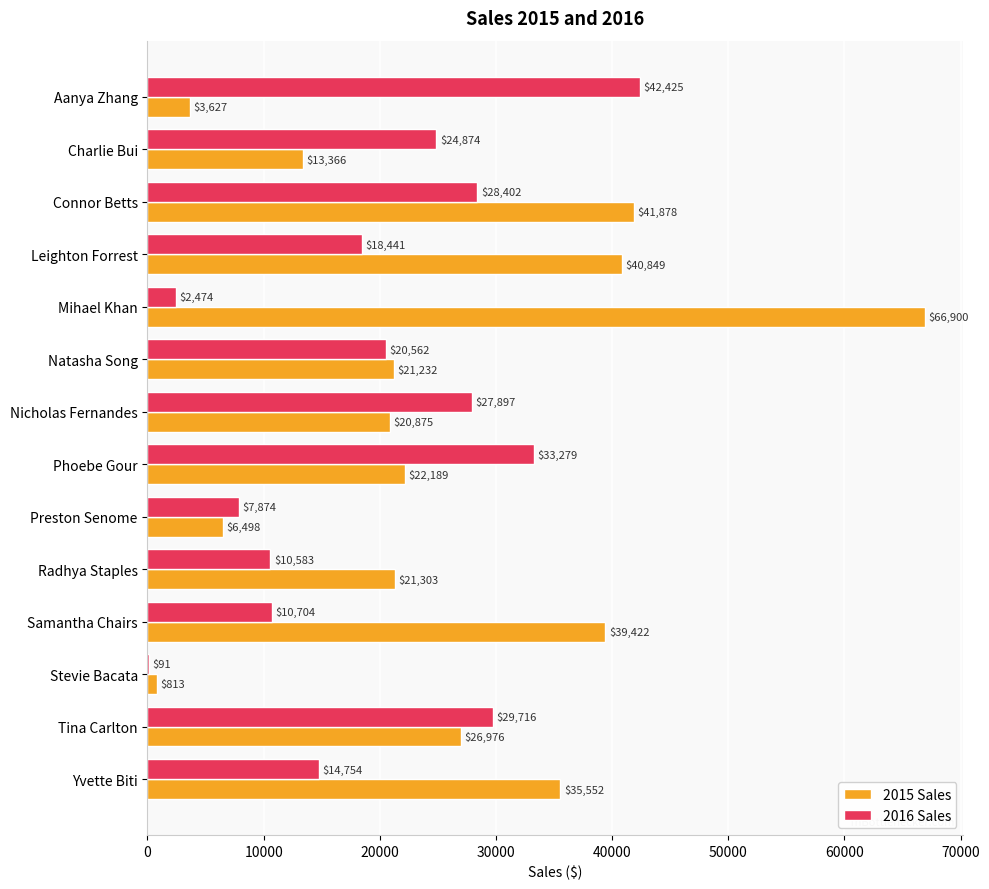

The value of 2015 Sales at Natasha Song is 21231.9. True or false?

True